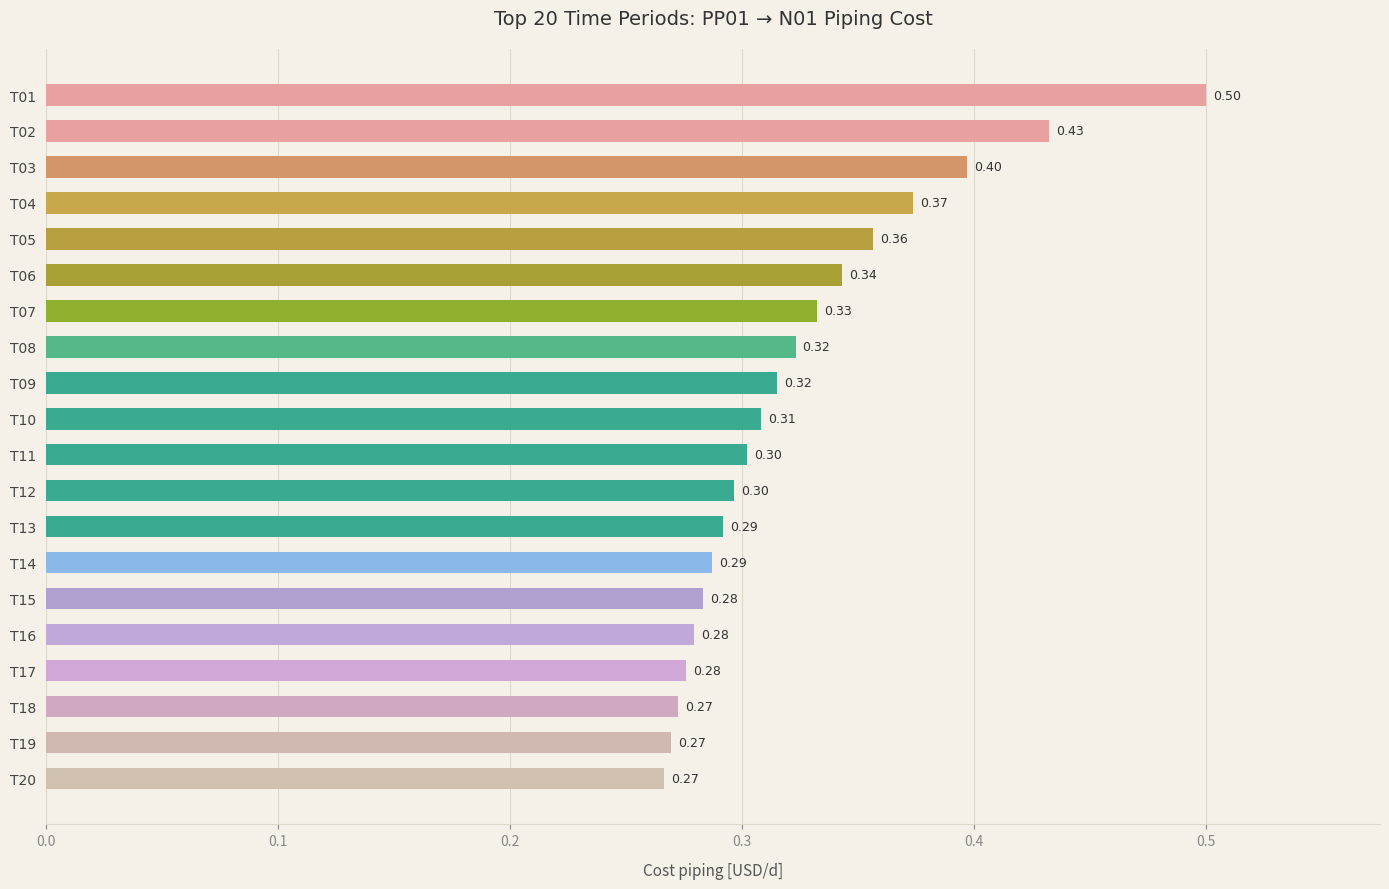

What is the sum of the values at T15 and T06?

0.6